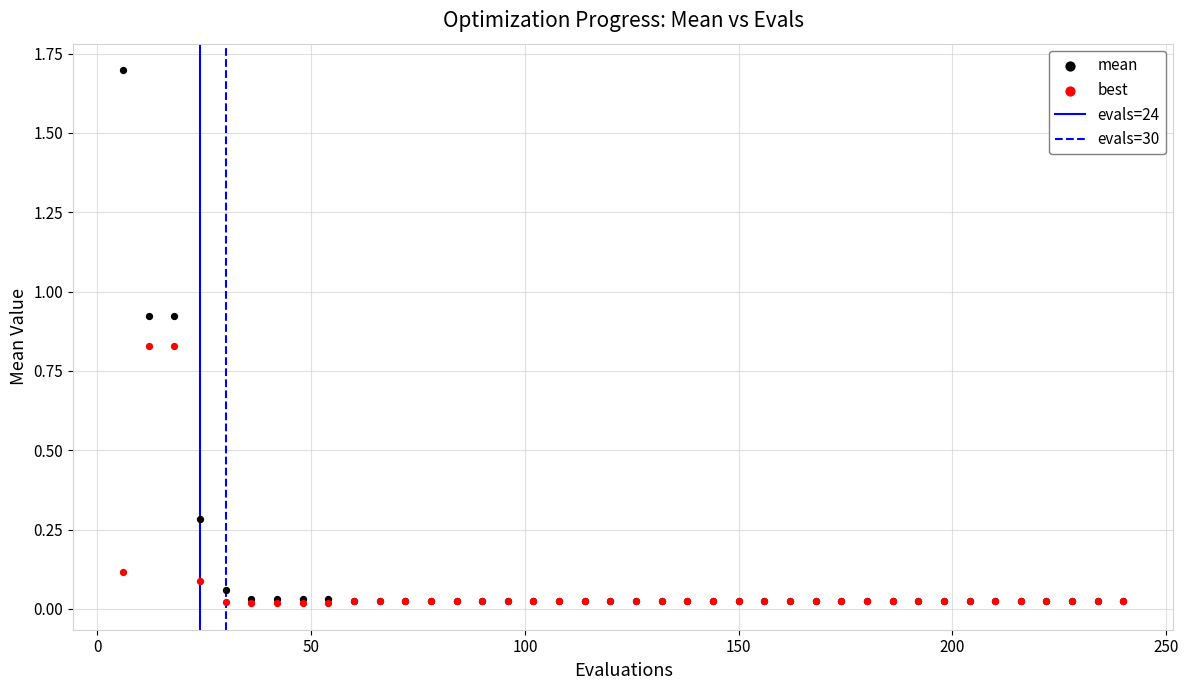

Which series contains the highest Y value?

mean